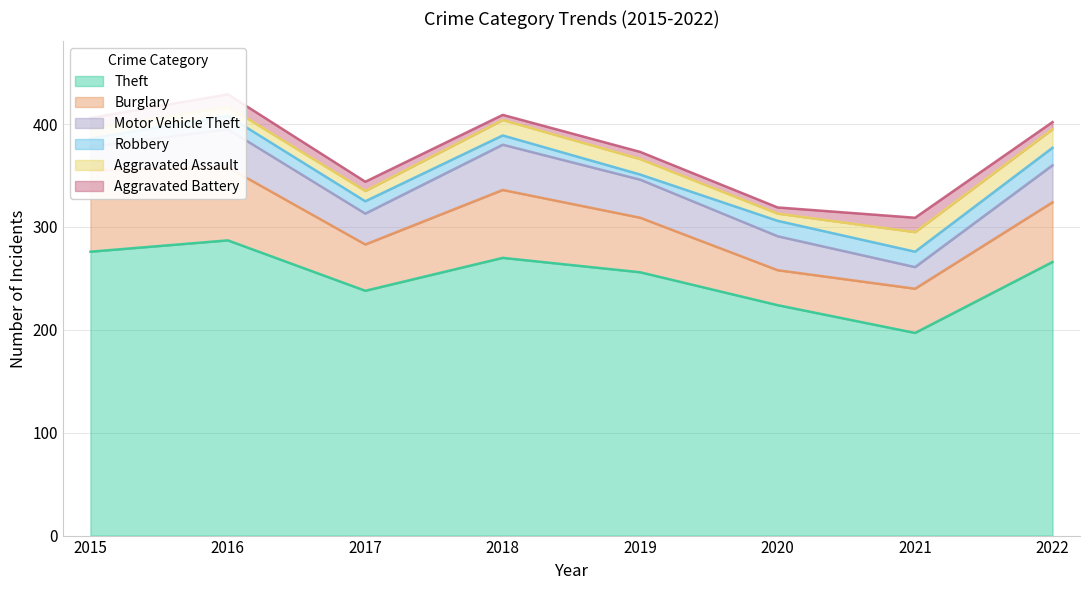

True or false: Aggravated Assault and Motor Vehicle Theft cross at least once.

False